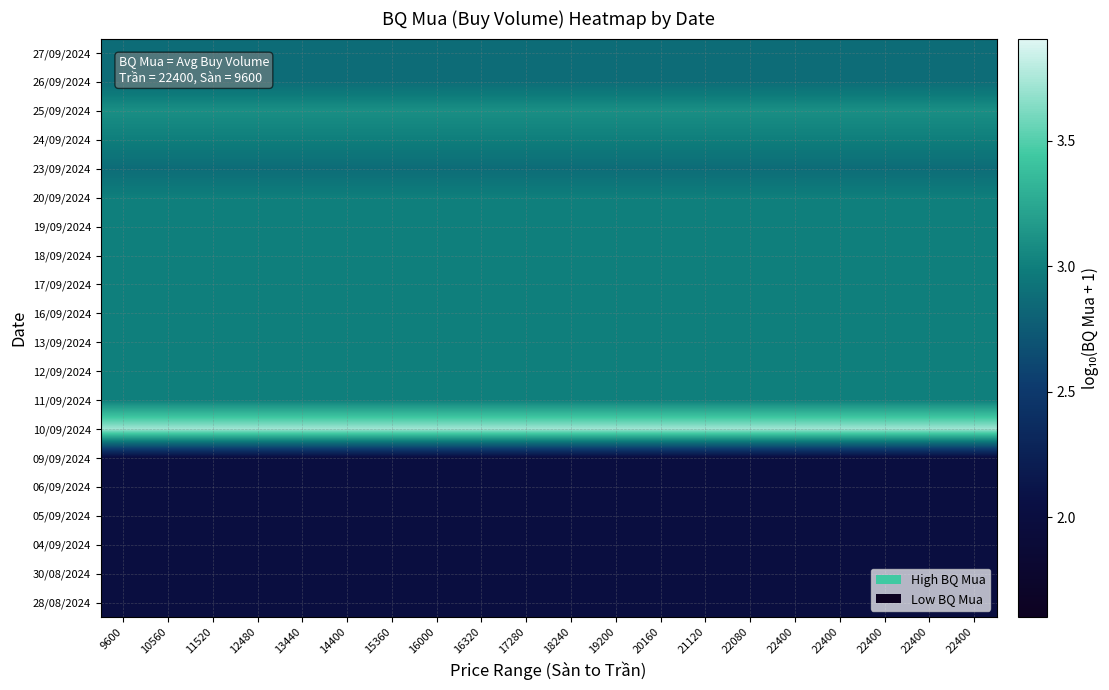

Count the number of categories in the chart.

20